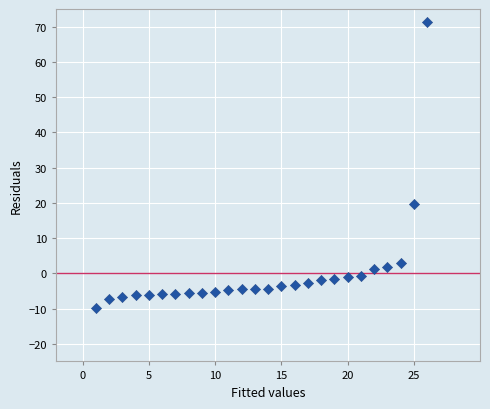

What Y value in the scatter plot is closest to 30?

19.5